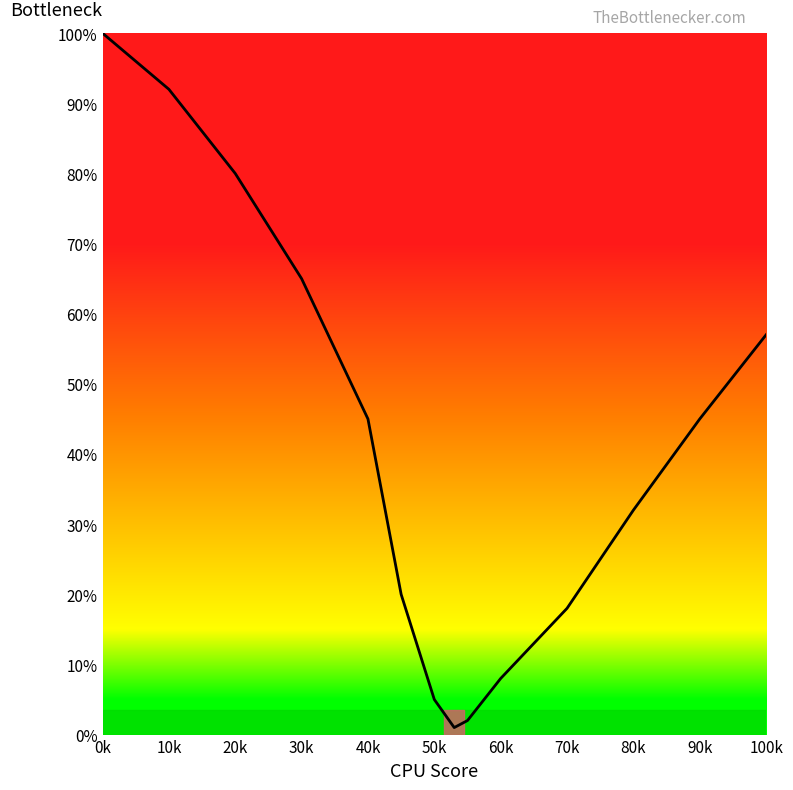

What is the maximum value shown in the chart?

100